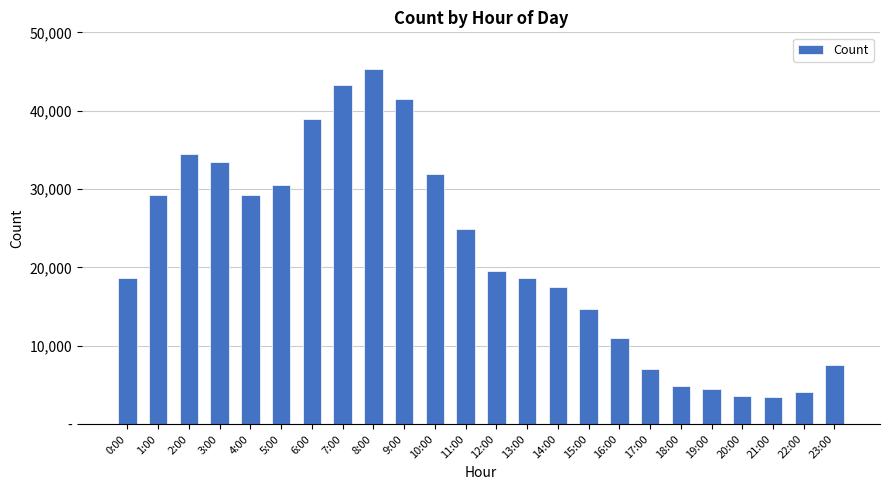

Reading left to right, transcribe all the data shown in this chart.

0:00=18604	1:00=29272	2:00=34445	3:00=33449	4:00=29188	5:00=30449	6:00=38899	7:00=43247	8:00=45347	9:00=41467	10:00=31942	11:00=24873	12:00=19510	13:00=18650	14:00=17485	15:00=14678	16:00=10938	17:00=7049	18:00=4849	19:00=4428	20:00=3555	21:00=3497	22:00=4086	23:00=7494